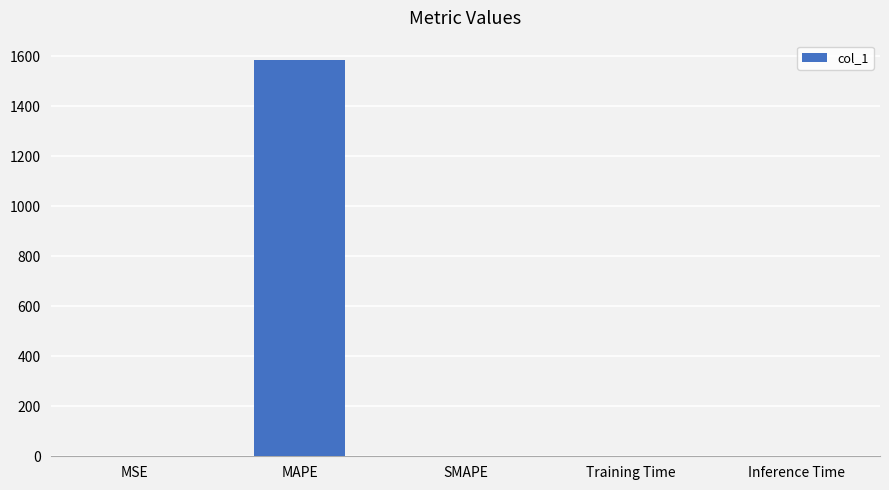

Which has a higher value, MSE or MAPE?

MAPE